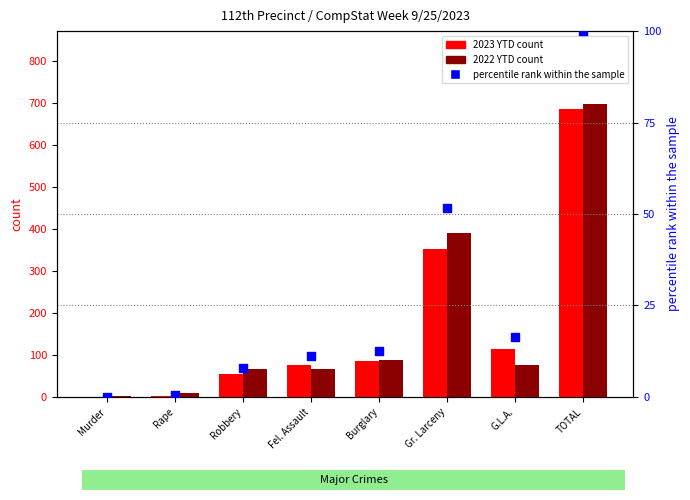

At how many categories does at least one series exceed 230?

2